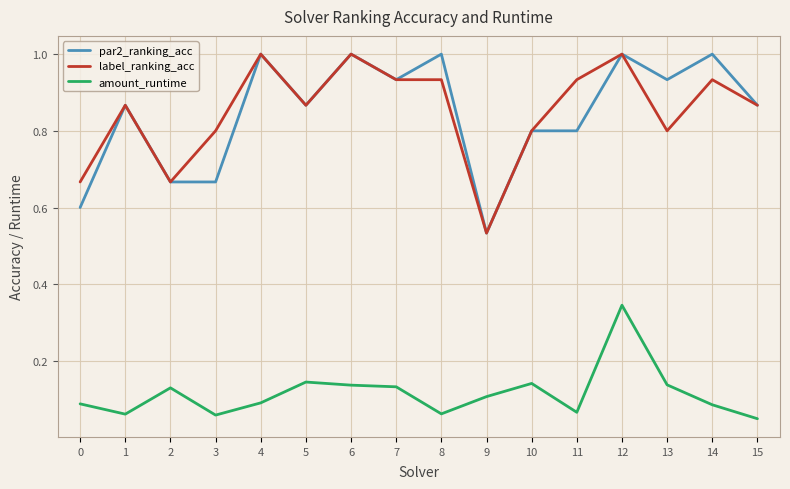

True or false: label_ranking_acc and amount_runtime intersect in this chart.

False